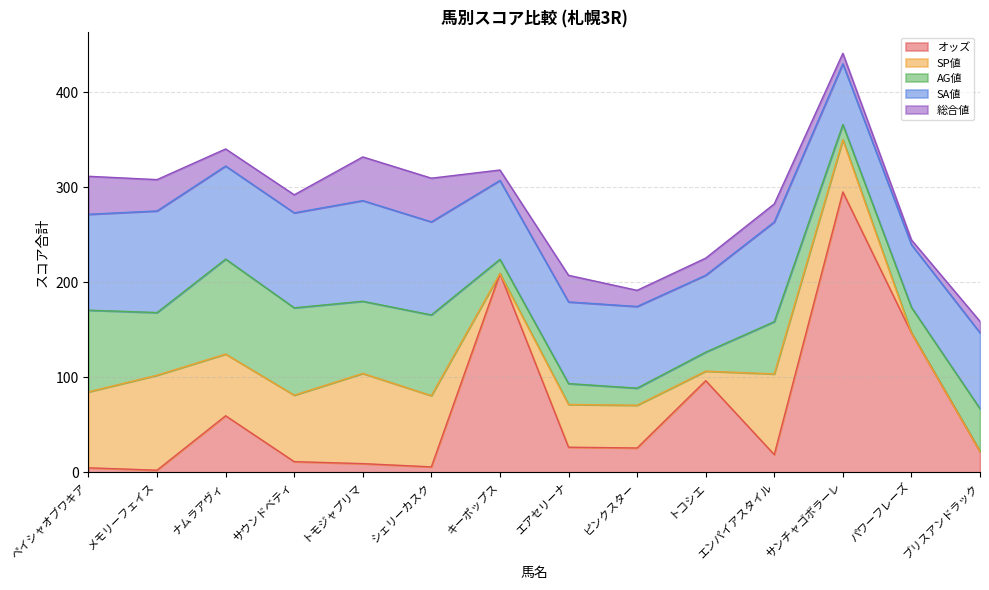

What is the value of the SP値 point at the 6th from the left?

75.0